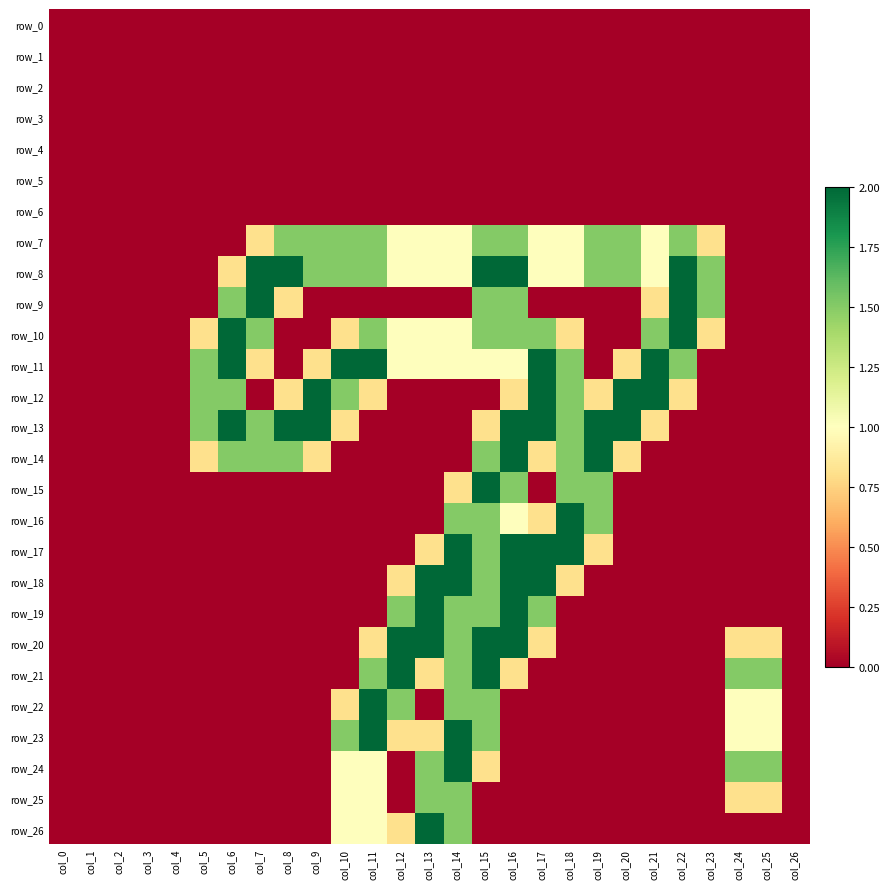

Reading left to right, list all the values displayed in this chart.

row_0: 0.0	0.0	0.0	0.0	0.0	0.0	0.0	0.0	0.0	0.0	0.0	0.0	0.0	0.0	0.0	0.0	0.0	0.0	0.0	0.0	0.0	0.0	0.0	0.0	0.0	0.0	0.0
row_1: 0.0	0.0	0.0	0.0	0.0	0.0	0.0	0.0	0.0	0.0	0.0	0.0	0.0	0.0	0.0	0.0	0.0	0.0	0.0	0.0	0.0	0.0	0.0	0.0	0.0	0.0	0.0
row_2: 0.0	0.0	0.0	0.0	0.0	0.0	0.0	0.0	0.0	0.0	0.0	0.0	0.0	0.0	0.0	0.0	0.0	0.0	0.0	0.0	0.0	0.0	0.0	0.0	0.0	0.0	0.0
row_3: 0.0	0.0	0.0	0.0	0.0	0.0	0.0	0.0	0.0	0.0	0.0	0.0	0.0	0.0	0.0	0.0	0.0	0.0	0.0	0.0	0.0	0.0	0.0	0.0	0.0	0.0	0.0
row_4: 0.0	0.0	0.0	0.0	0.0	0.0	0.0	0.0	0.0	0.0	0.0	0.0	0.0	0.0	0.0	0.0	0.0	0.0	0.0	0.0	0.0	0.0	0.0	0.0	0.0	0.0	0.0
row_5: 0.0	0.0	0.0	0.0	0.0	0.0	0.0	0.0	0.0	0.0	0.0	0.0	0.0	0.0	0.0	0.0	0.0	0.0	0.0	0.0	0.0	0.0	0.0	0.0	0.0	0.0	0.0
row_6: 0.0	0.0	0.0	0.0	0.0	0.0	0.0	0.0	0.0	0.0	0.0	0.0	0.0	0.0	0.0	0.0	0.0	0.0	0.0	0.0	0.0	0.0	0.0	0.0	0.0	0.0	0.0
row_7: 0.0	0.0	0.0	0.0	0.0	0.0	0.0	0.8	1.5	1.5	1.5	1.5	1.0	1.0	1.0	1.5	1.5	1.0	1.0	1.5	1.5	1.0	1.5	0.8	0.0	0.0	0.0
row_8: 0.0	0.0	0.0	0.0	0.0	0.0	0.8	2.0	2.0	1.5	1.5	1.5	1.0	1.0	1.0	2.0	2.0	1.0	1.0	1.5	1.5	1.0	2.0	1.5	0.0	0.0	0.0
row_9: 0.0	0.0	0.0	0.0	0.0	0.0	1.5	2.0	0.8	0.0	0.0	0.0	0.0	0.0	0.0	1.5	1.5	0.0	0.0	0.0	0.0	0.8	2.0	1.5	0.0	0.0	0.0
row_10: 0.0	0.0	0.0	0.0	0.0	0.8	2.0	1.5	0.0	0.0	0.8	1.5	1.0	1.0	1.0	1.5	1.5	1.5	0.8	0.0	0.0	1.5	2.0	0.8	0.0	0.0	0.0
row_11: 0.0	0.0	0.0	0.0	0.0	1.5	2.0	0.8	0.0	0.8	2.0	2.0	1.0	1.0	1.0	1.0	1.0	2.0	1.5	0.0	0.8	2.0	1.5	0.0	0.0	0.0	0.0
row_12: 0.0	0.0	0.0	0.0	0.0	1.5	1.5	0.0	0.8	2.0	1.5	0.8	0.0	0.0	0.0	0.0	0.8	2.0	1.5	0.8	2.0	2.0	0.8	0.0	0.0	0.0	0.0
row_13: 0.0	0.0	0.0	0.0	0.0	1.5	2.0	1.5	2.0	2.0	0.8	0.0	0.0	0.0	0.0	0.8	2.0	2.0	1.5	2.0	2.0	0.8	0.0	0.0	0.0	0.0	0.0
row_14: 0.0	0.0	0.0	0.0	0.0	0.8	1.5	1.5	1.5	0.8	0.0	0.0	0.0	0.0	0.0	1.5	2.0	0.8	1.5	2.0	0.8	0.0	0.0	0.0	0.0	0.0	0.0
row_15: 0.0	0.0	0.0	0.0	0.0	0.0	0.0	0.0	0.0	0.0	0.0	0.0	0.0	0.0	0.8	2.0	1.5	0.0	1.5	1.5	0.0	0.0	0.0	0.0	0.0	0.0	0.0
row_16: 0.0	0.0	0.0	0.0	0.0	0.0	0.0	0.0	0.0	0.0	0.0	0.0	0.0	0.0	1.5	1.5	1.0	0.8	2.0	1.5	0.0	0.0	0.0	0.0	0.0	0.0	0.0
row_17: 0.0	0.0	0.0	0.0	0.0	0.0	0.0	0.0	0.0	0.0	0.0	0.0	0.0	0.8	2.0	1.5	2.0	2.0	2.0	0.8	0.0	0.0	0.0	0.0	0.0	0.0	0.0
row_18: 0.0	0.0	0.0	0.0	0.0	0.0	0.0	0.0	0.0	0.0	0.0	0.0	0.8	2.0	2.0	1.5	2.0	2.0	0.8	0.0	0.0	0.0	0.0	0.0	0.0	0.0	0.0
row_19: 0.0	0.0	0.0	0.0	0.0	0.0	0.0	0.0	0.0	0.0	0.0	0.0	1.5	2.0	1.5	1.5	2.0	1.5	0.0	0.0	0.0	0.0	0.0	0.0	0.0	0.0	0.0
row_20: 0.0	0.0	0.0	0.0	0.0	0.0	0.0	0.0	0.0	0.0	0.0	0.8	2.0	2.0	1.5	2.0	2.0	0.8	0.0	0.0	0.0	0.0	0.0	0.0	0.8	0.8	0.0
row_21: 0.0	0.0	0.0	0.0	0.0	0.0	0.0	0.0	0.0	0.0	0.0	1.5	2.0	0.8	1.5	2.0	0.8	0.0	0.0	0.0	0.0	0.0	0.0	0.0	1.5	1.5	0.0
row_22: 0.0	0.0	0.0	0.0	0.0	0.0	0.0	0.0	0.0	0.0	0.8	2.0	1.5	0.0	1.5	1.5	0.0	0.0	0.0	0.0	0.0	0.0	0.0	0.0	1.0	1.0	0.0
row_23: 0.0	0.0	0.0	0.0	0.0	0.0	0.0	0.0	0.0	0.0	1.5	2.0	0.8	0.8	2.0	1.5	0.0	0.0	0.0	0.0	0.0	0.0	0.0	0.0	1.0	1.0	0.0
row_24: 0.0	0.0	0.0	0.0	0.0	0.0	0.0	0.0	0.0	0.0	1.0	1.0	0.0	1.5	2.0	0.8	0.0	0.0	0.0	0.0	0.0	0.0	0.0	0.0	1.5	1.5	0.0
row_25: 0.0	0.0	0.0	0.0	0.0	0.0	0.0	0.0	0.0	0.0	1.0	1.0	0.0	1.5	1.5	0.0	0.0	0.0	0.0	0.0	0.0	0.0	0.0	0.0	0.8	0.8	0.0
row_26: 0.0	0.0	0.0	0.0	0.0	0.0	0.0	0.0	0.0	0.0	1.0	1.0	0.8	2.0	1.5	0.0	0.0	0.0	0.0	0.0	0.0	0.0	0.0	0.0	0.0	0.0	0.0